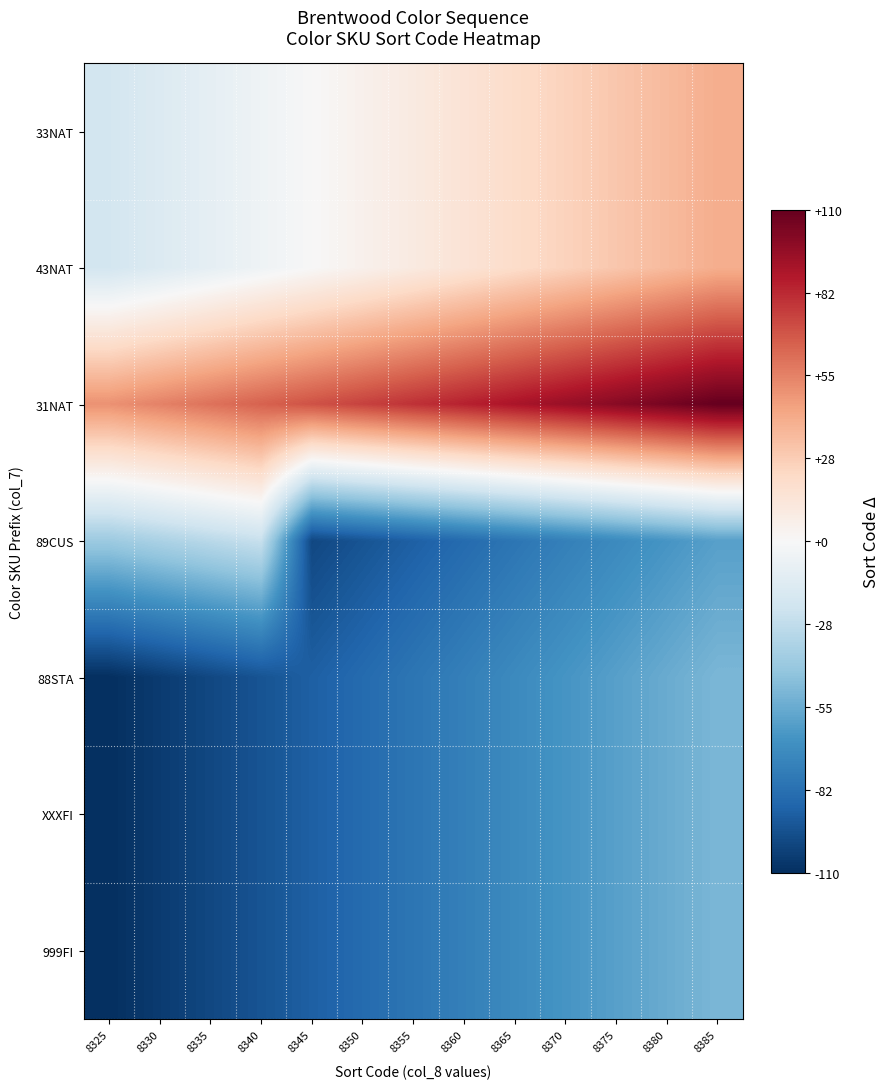

At which category does the chart reach its peak across all series?

8385